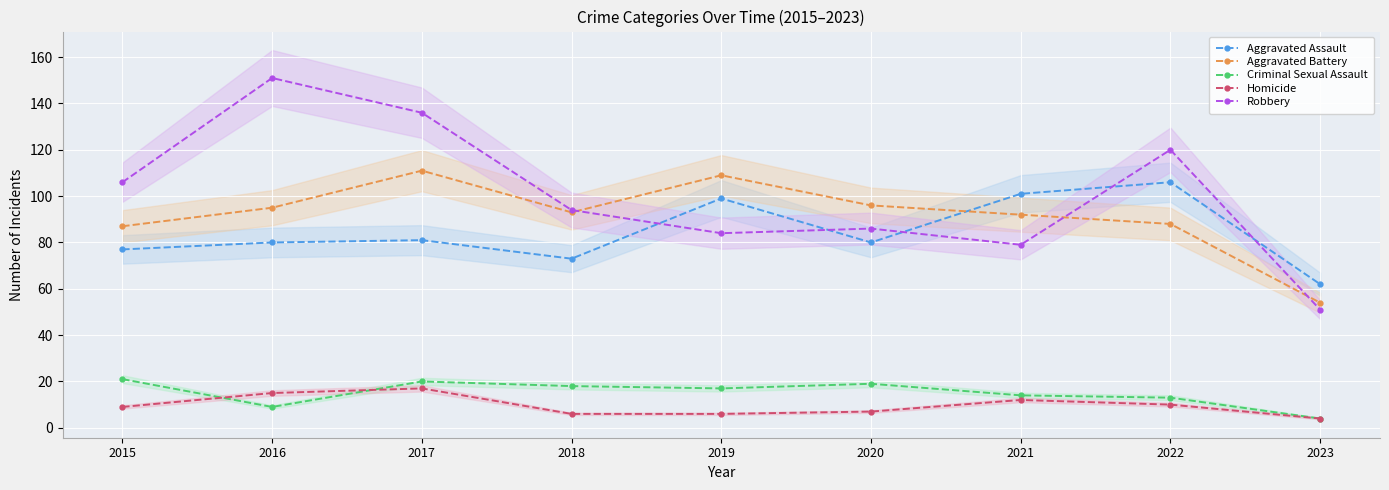

The Robbery series shows 94 at 2018. True or false?

True